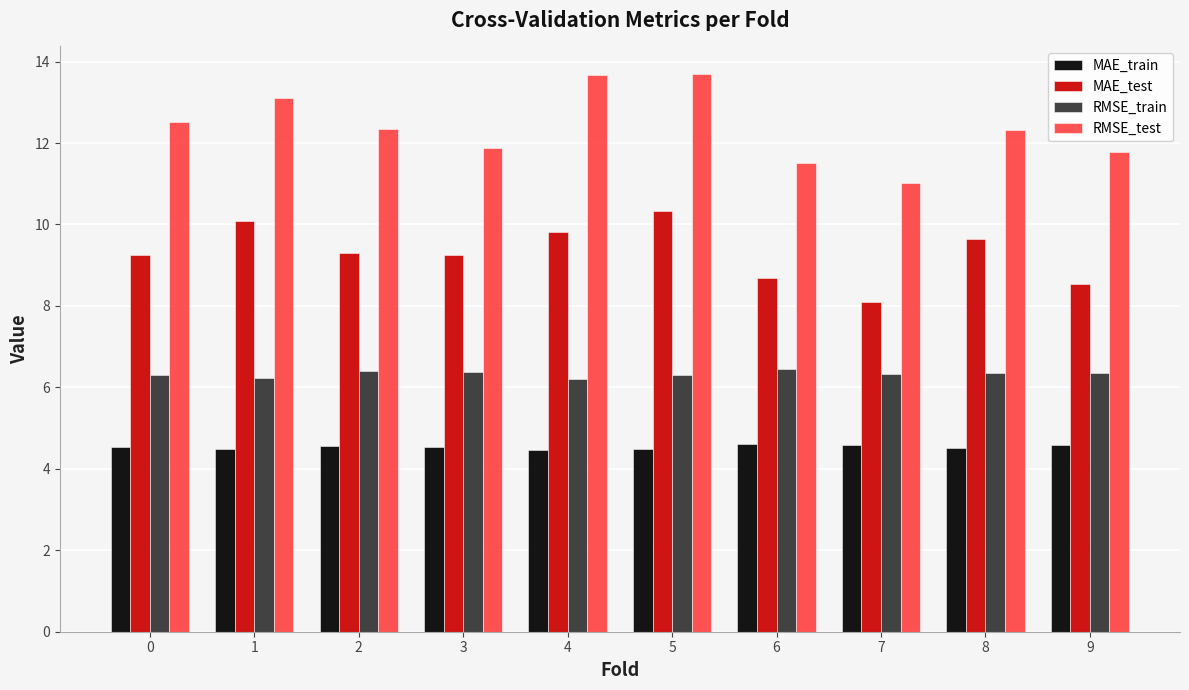

List the series in order of their overall mean, highest first.

RMSE_test, MAE_test, RMSE_train, MAE_train